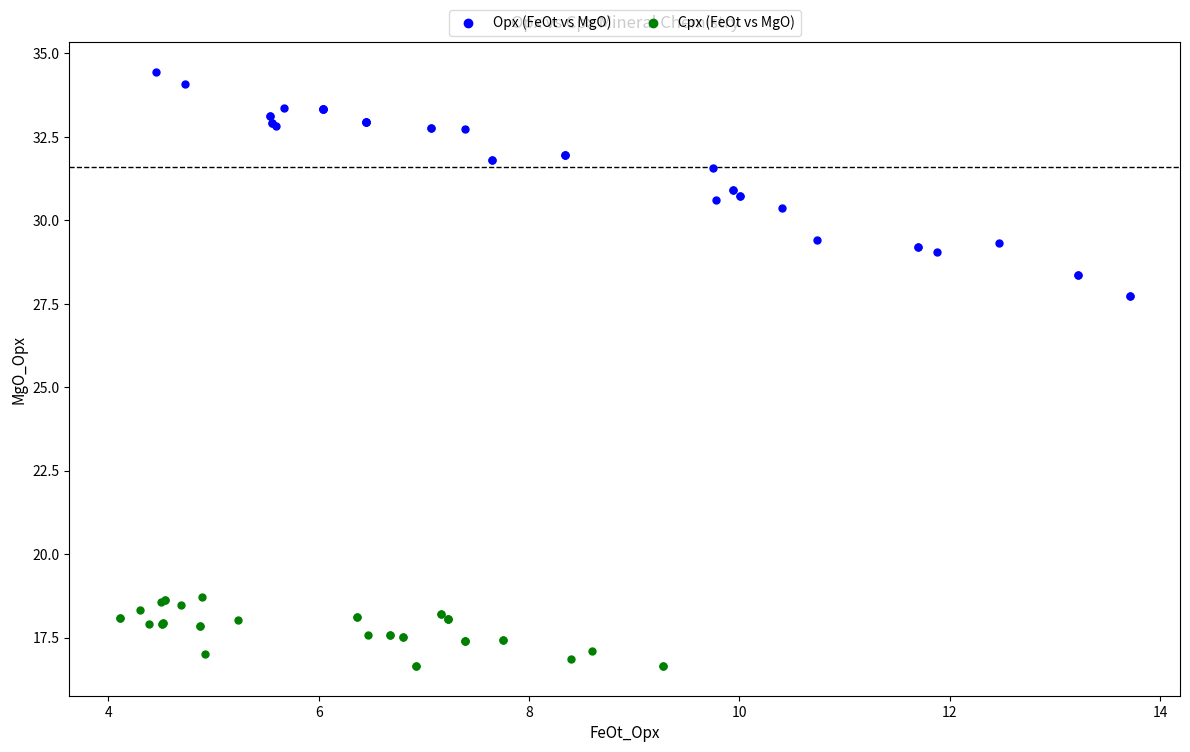

Which series contains the lowest Y value?

Cpx (FeOt vs MgO)